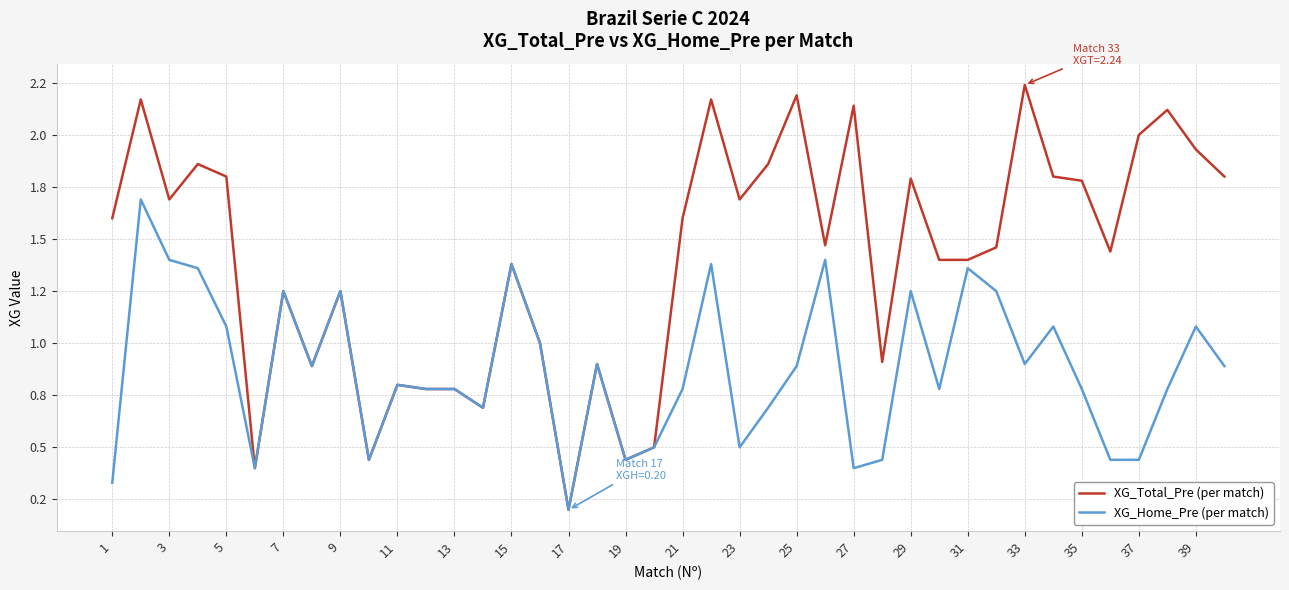

At how many categories does at least one series exceed 1?

27